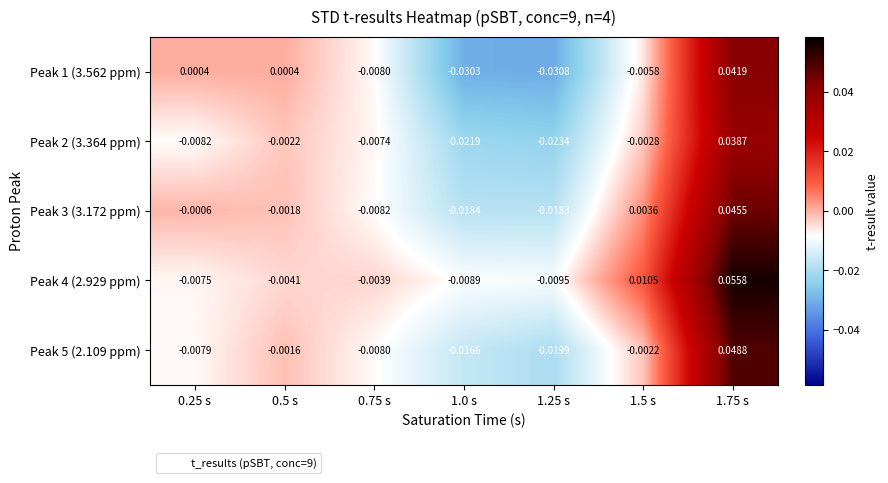

Is the value of Peak 2 (3.364 ppm) at 1.75 s greater than the value of Peak 4 (2.929 ppm) at 0.25 s?

Yes